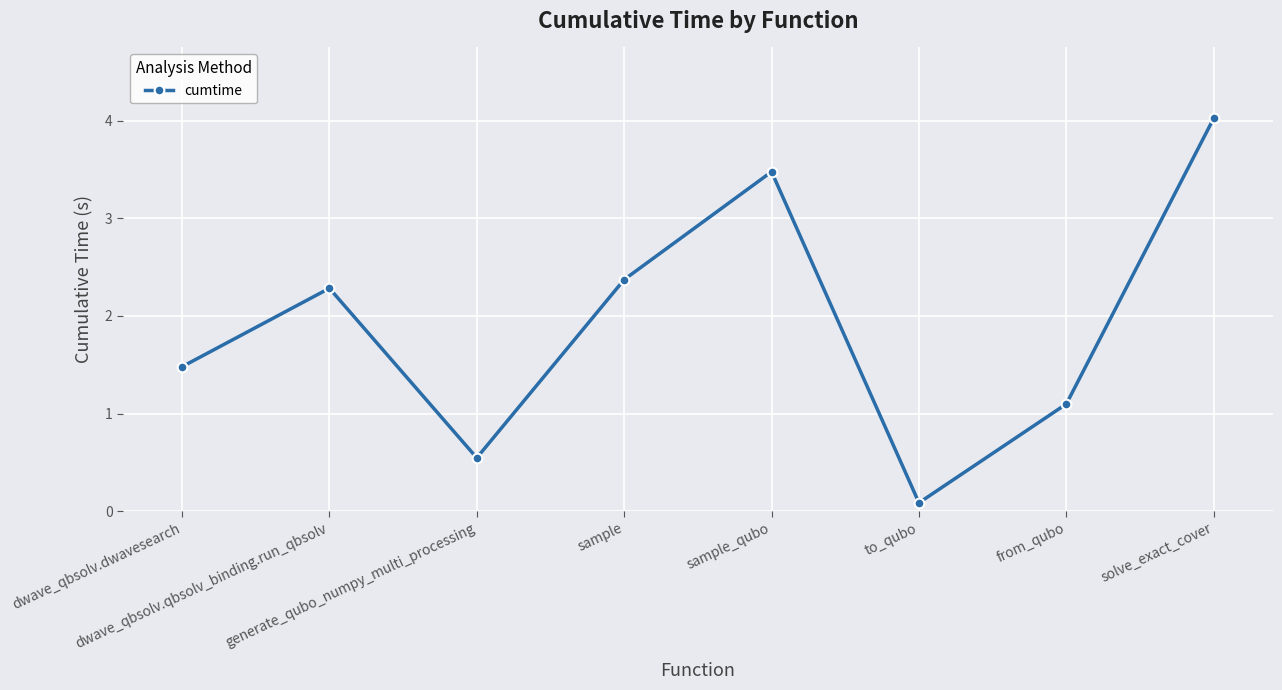

What is the difference between the maximum and second lowest values?

3.5